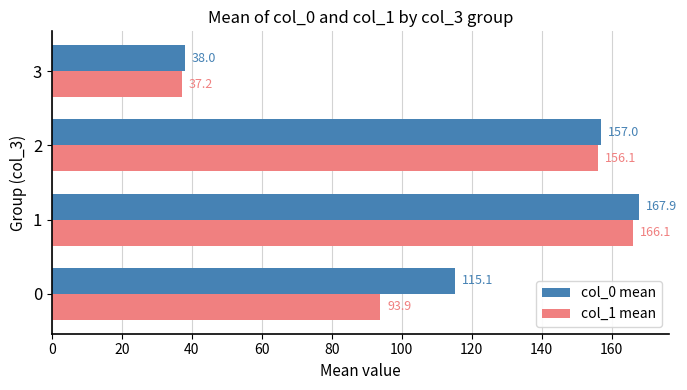

At which category does the chart reach its minimum across all series?

3